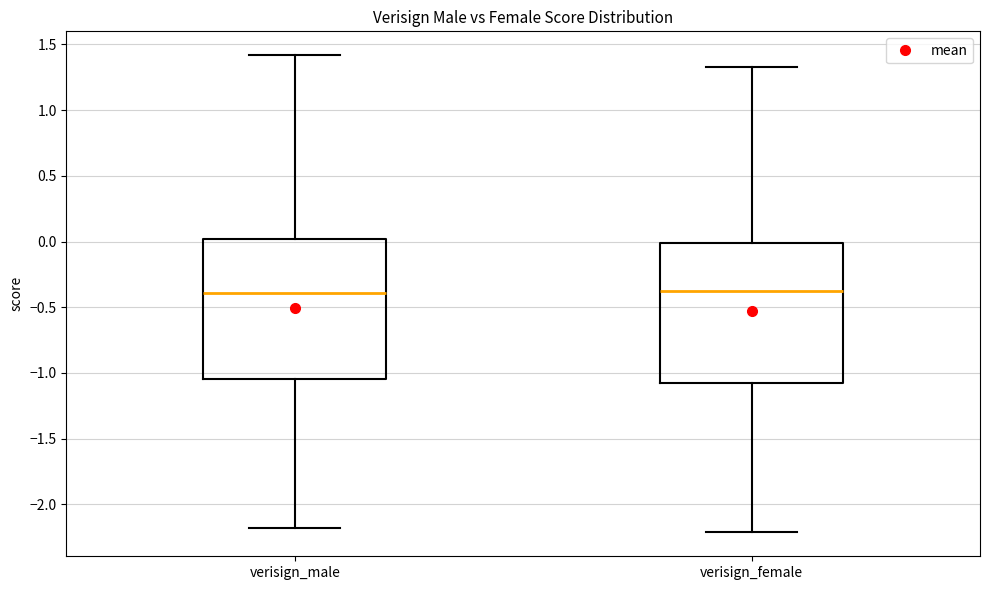

Reading left to right, read every box against the y-axis: the position of its median line, the range the box covers, and the ends of its whiskers. The values are not printed on the chart, so give them approximately, as read against the axis.

verisign_male: median -0.40, box -1.05 to 0.00, whiskers -2.20 to 1.40
verisign_female: median -0.40, box -1.05 to 0.00, whiskers -2.20 to 1.35